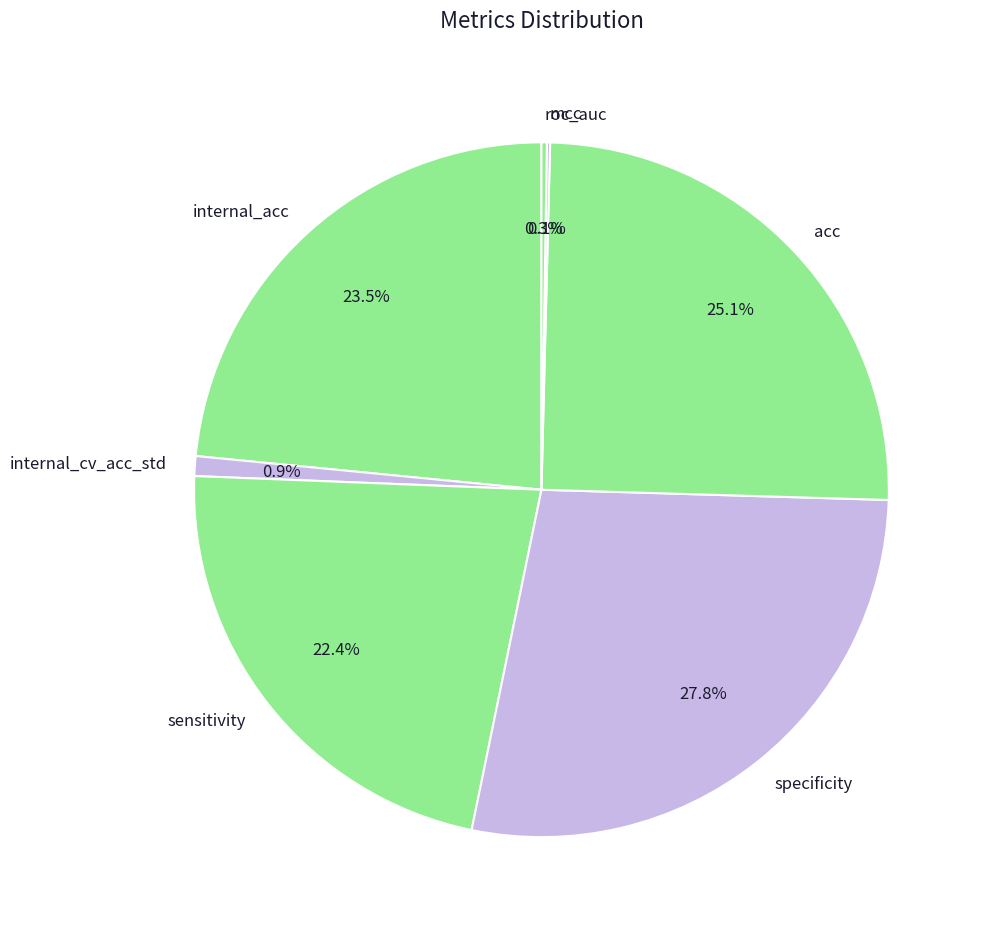

Do internal_cv_acc_std and acc together represent more than half of the pie?

No